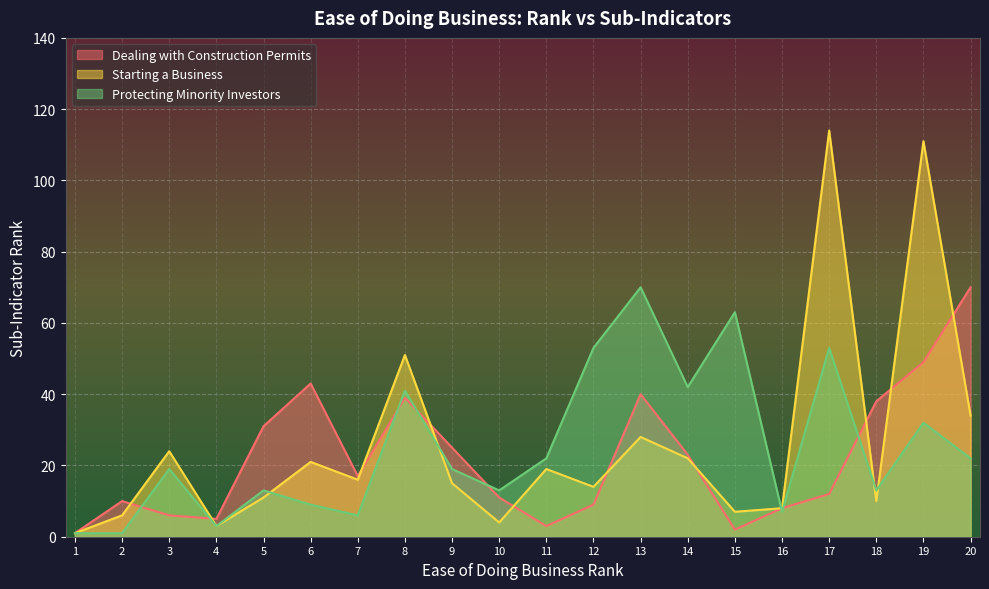

True or false: Protecting Minority Investors has a value of 6 at 7.

True